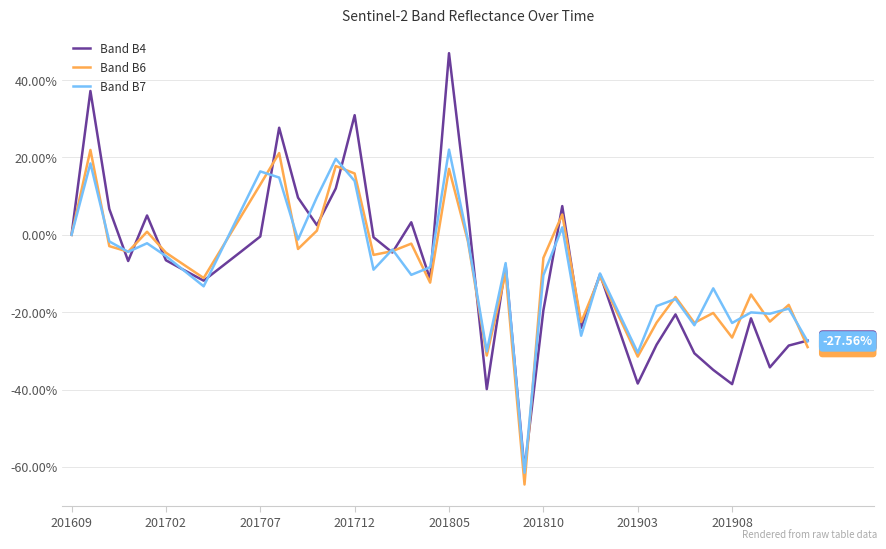

Which series has the widest spread of values?

Band B4